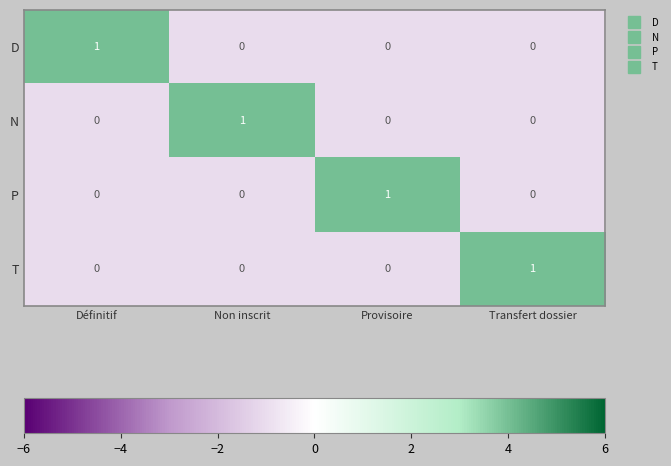

Is the value of N at Non inscrit greater than the value of D at Non inscrit?

Yes